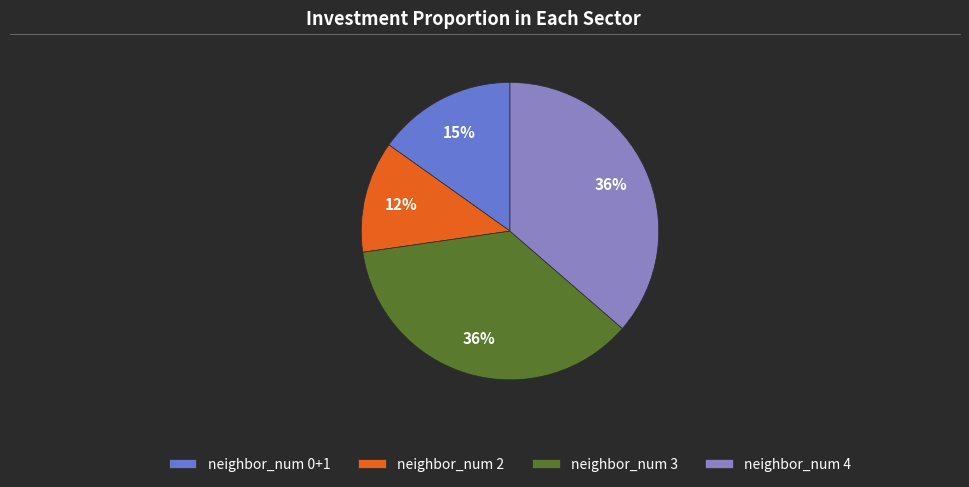

Which category has the smallest portion of the pie?

neighbor_num 2